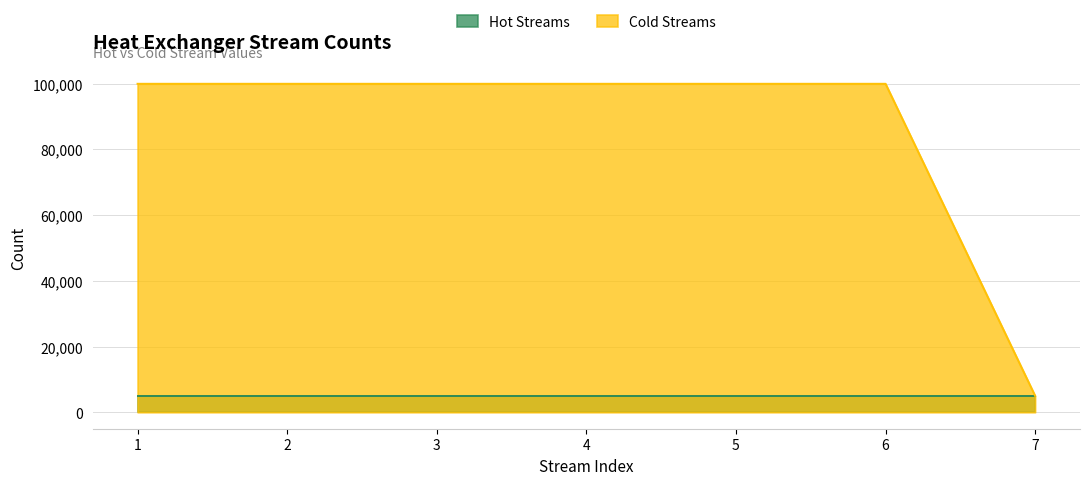

Which has a higher value, 6 or 1?

6